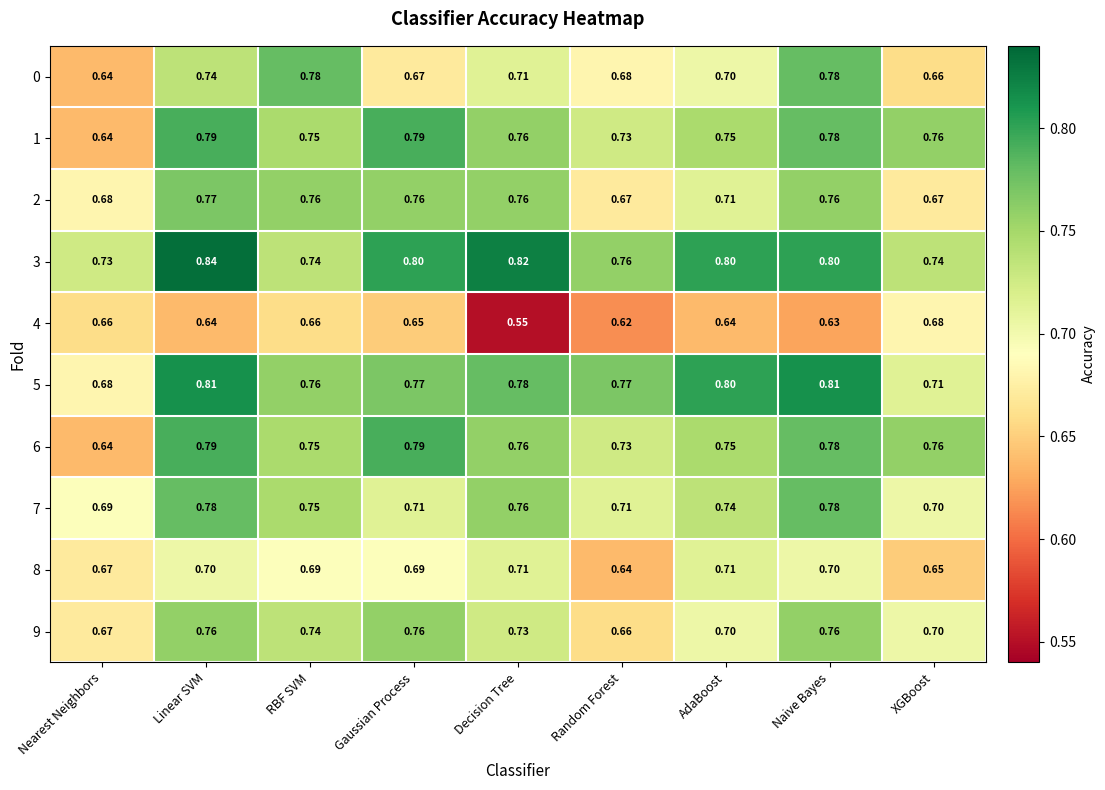

At which category is the sum across all series the highest?

Linear SVM